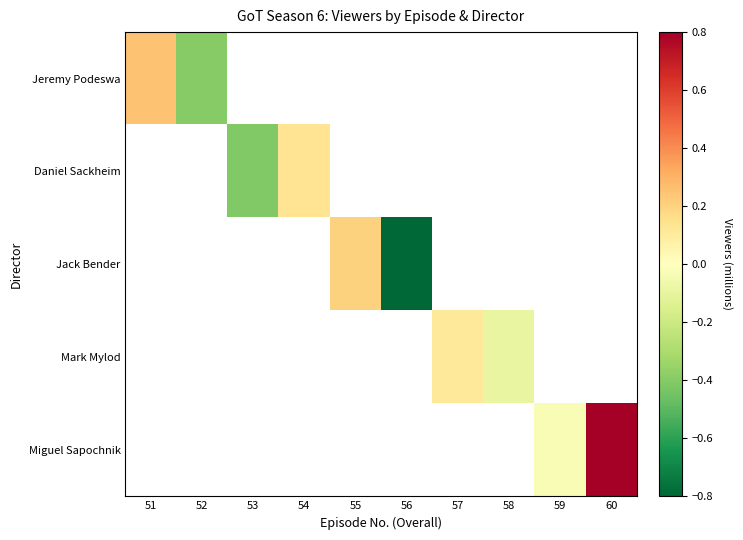

Count the number of categories in the chart.

10